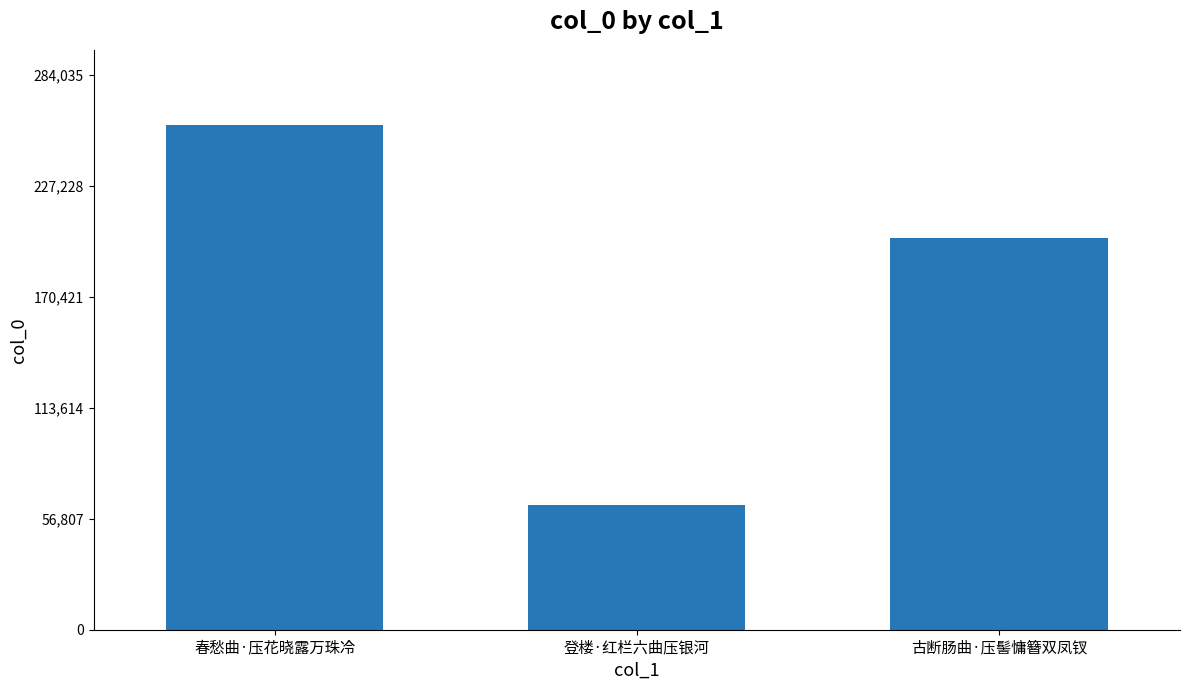

List the labels in order of value, largest first.

春愁曲·压花晓露万珠冷, 古断肠曲·压髻慵簪双凤钗, 登楼·红栏六曲压银河